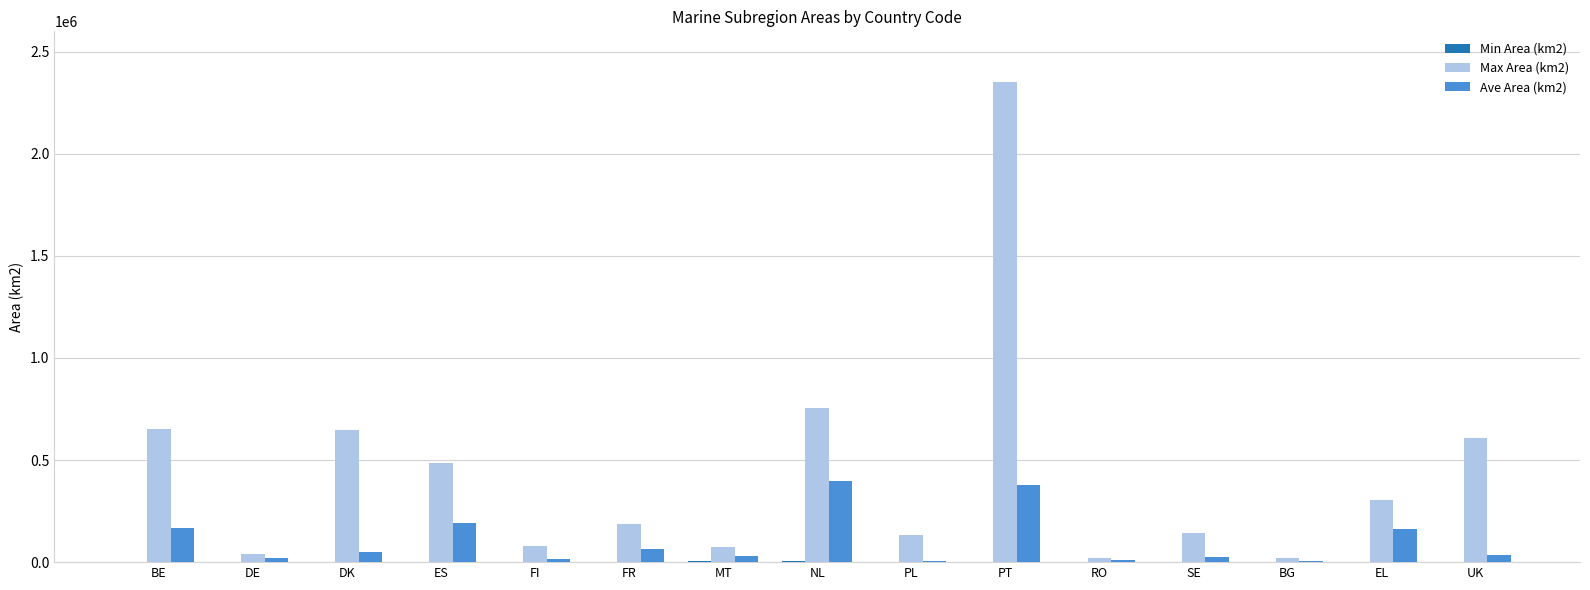

What is the sum of all Max Area (km2) values?

6505081.7